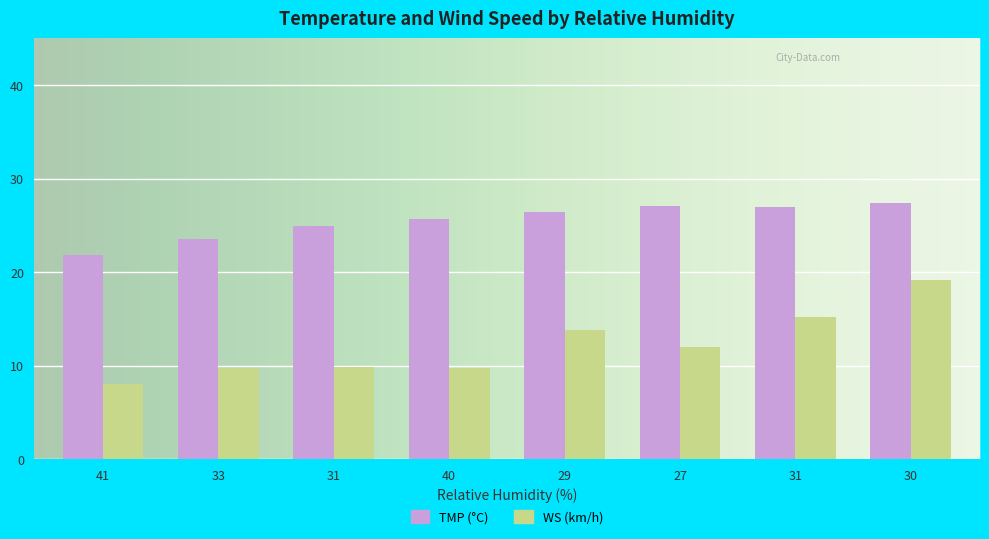

Which series has the largest total across all categories?

TMP